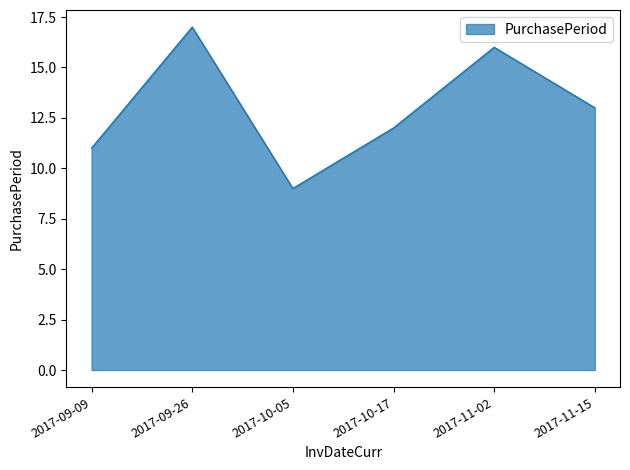

What position from the left is 2017-09-26?

2